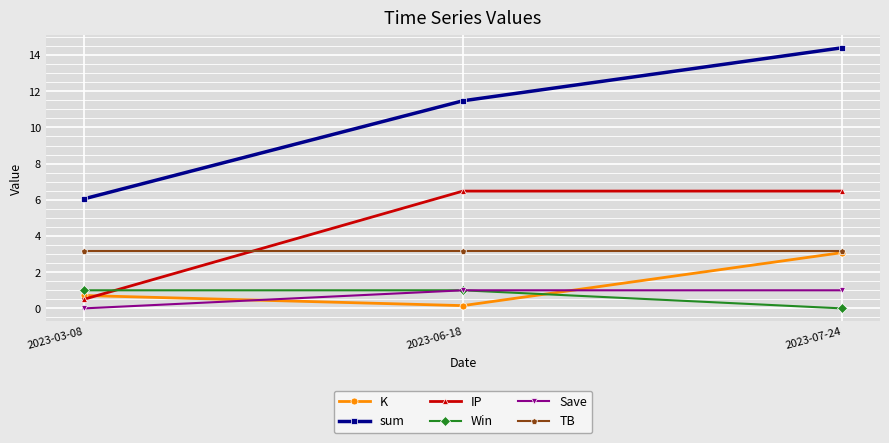

Reading left to right, list all the values displayed in this chart.

K: 2023-03-08=0.7	2023-06-18=0.2	2023-07-24=3.1
sum: 2023-03-08=6.0	2023-06-18=11.5	2023-07-24=14.4
IP: 2023-03-08=0.5	2023-06-18=6.5	2023-07-24=6.5
Win: 2023-03-08=1.0	2023-06-18=1.0	2023-07-24=0.0
Save: 2023-03-08=0.0	2023-06-18=1.0	2023-07-24=1.0
TB: 2023-03-08=3.2	2023-06-18=3.2	2023-07-24=3.2